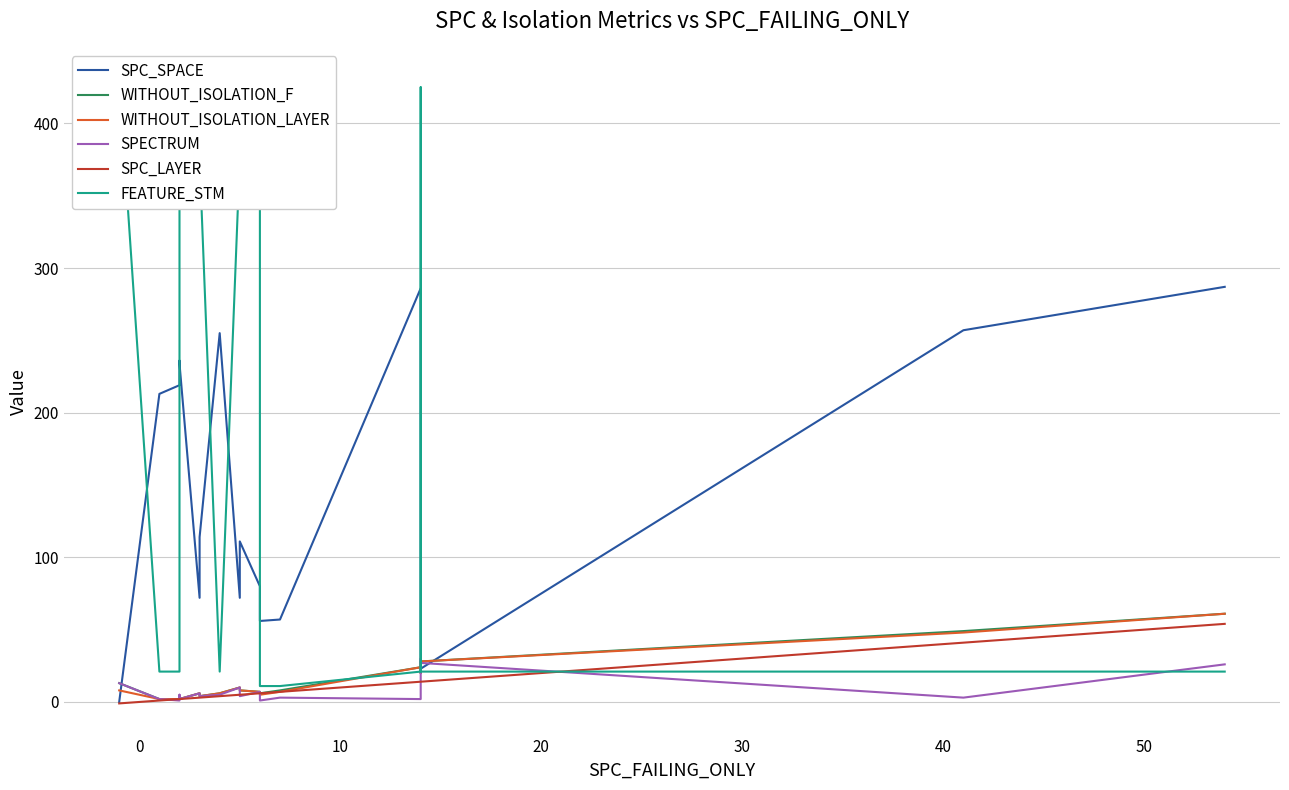

In SPECTRUM, how many points are higher than both neighbors (excluding endpoints)?

6